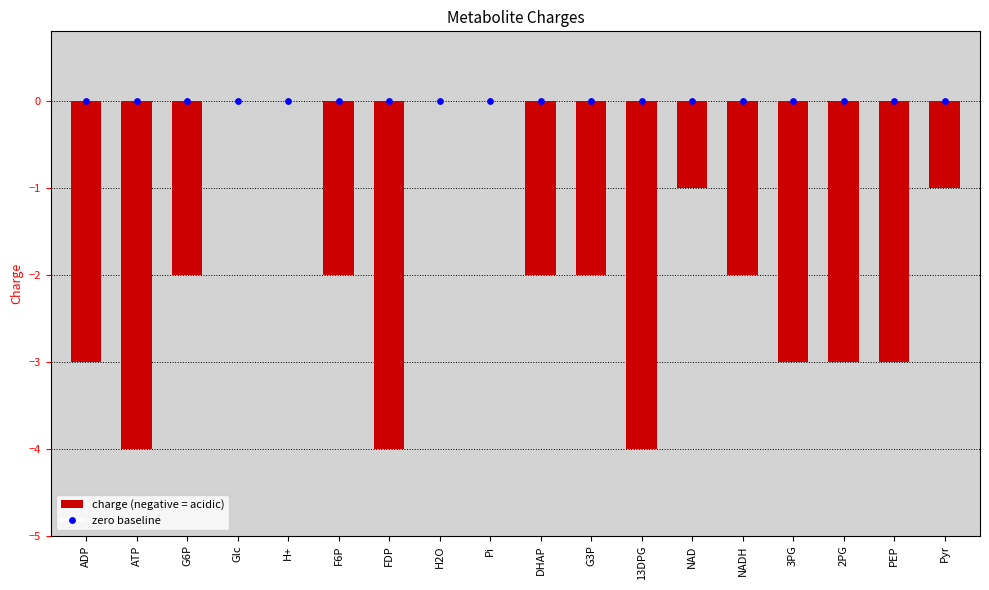

What is the change in value from 13DPG to 2PG?

+1